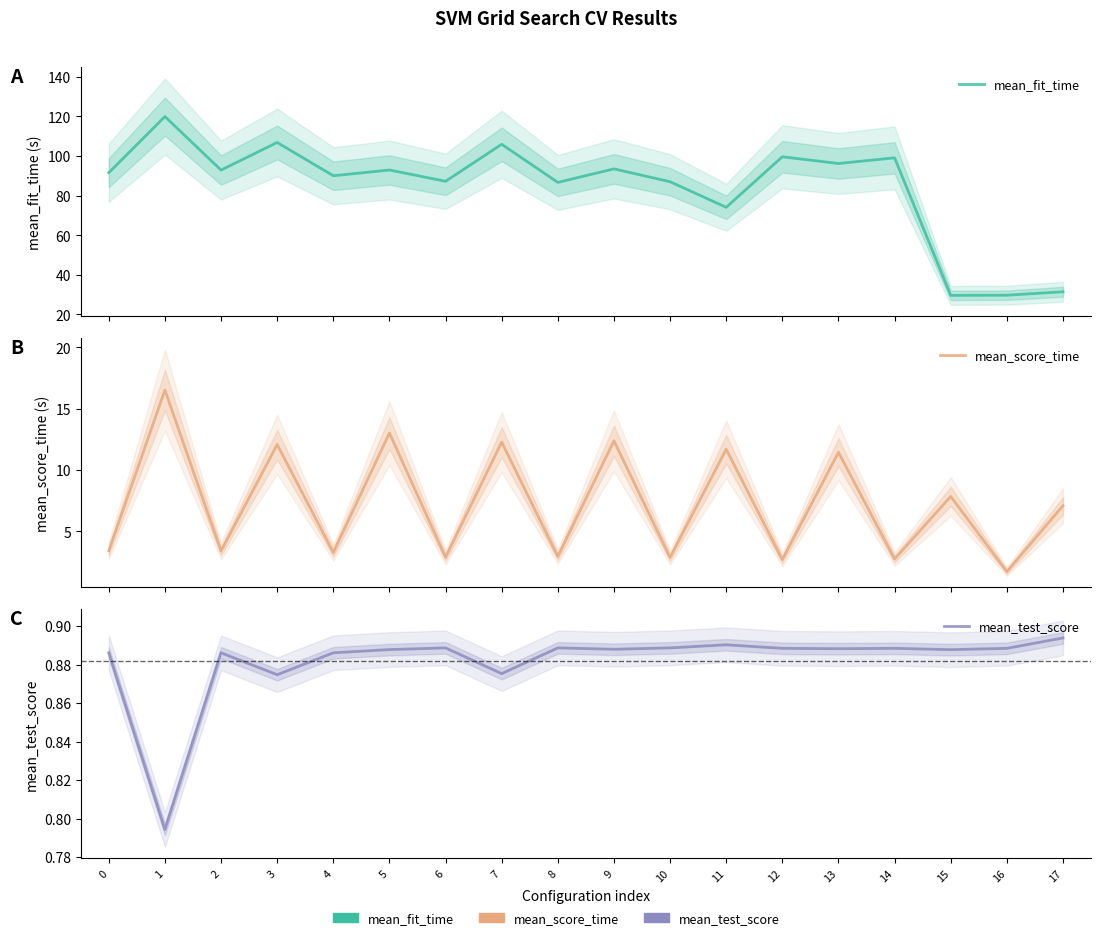

Reading left to right, transcribe all the data shown in this chart.

mean_fit_time: 0=91.6	1=119.9	2=92.9	3=106.9	4=90.1	5=92.9	6=87.3	7=105.9	8=86.7	9=93.5	10=87.0	11=74.1	12=99.6	13=96.2	14=99.1	15=29.7	16=29.7	17=31.5
mean_score_time: 0=3.4	1=16.5	2=3.4	3=12.1	4=3.3	5=13.0	6=2.9	7=12.3	8=2.9	9=12.4	10=2.9	11=11.7	12=2.7	13=11.4	14=2.7	15=7.8	16=1.7	17=7.1
mean_test_score: 0=0.9	1=0.8	2=0.9	3=0.9	4=0.9	5=0.9	6=0.9	7=0.9	8=0.9	9=0.9	10=0.9	11=0.9	12=0.9	13=0.9	14=0.9	15=0.9	16=0.9	17=0.9